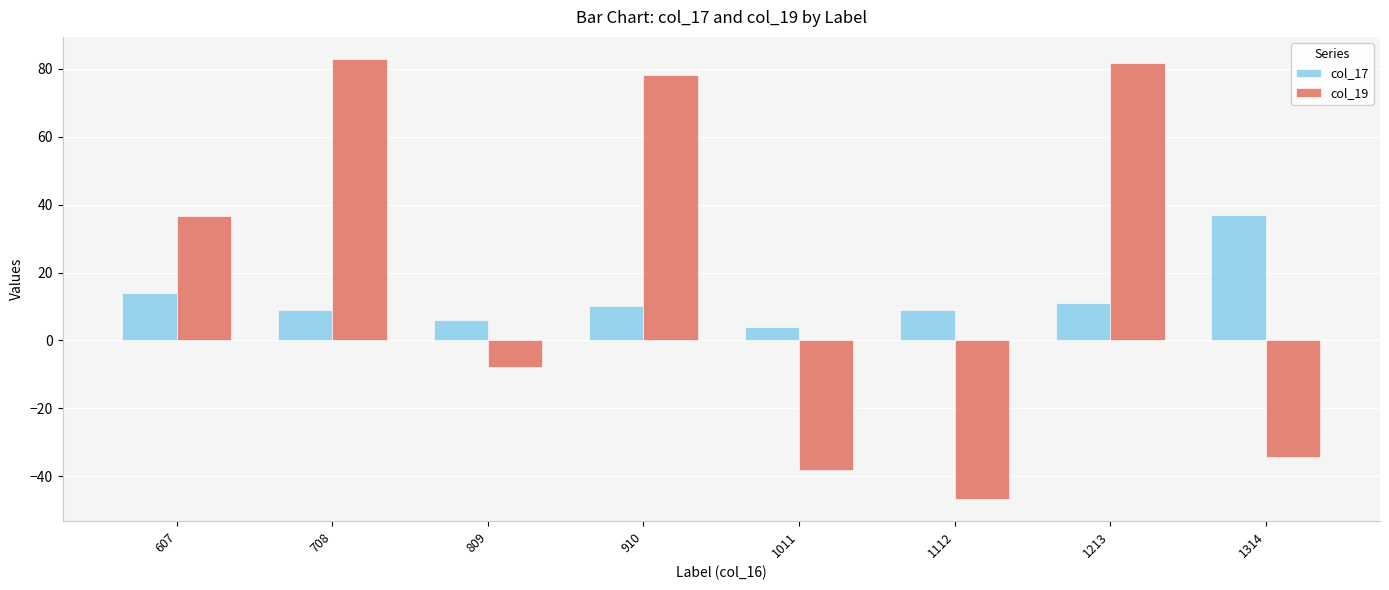

What is the maximum value shown in the chart?

82.9